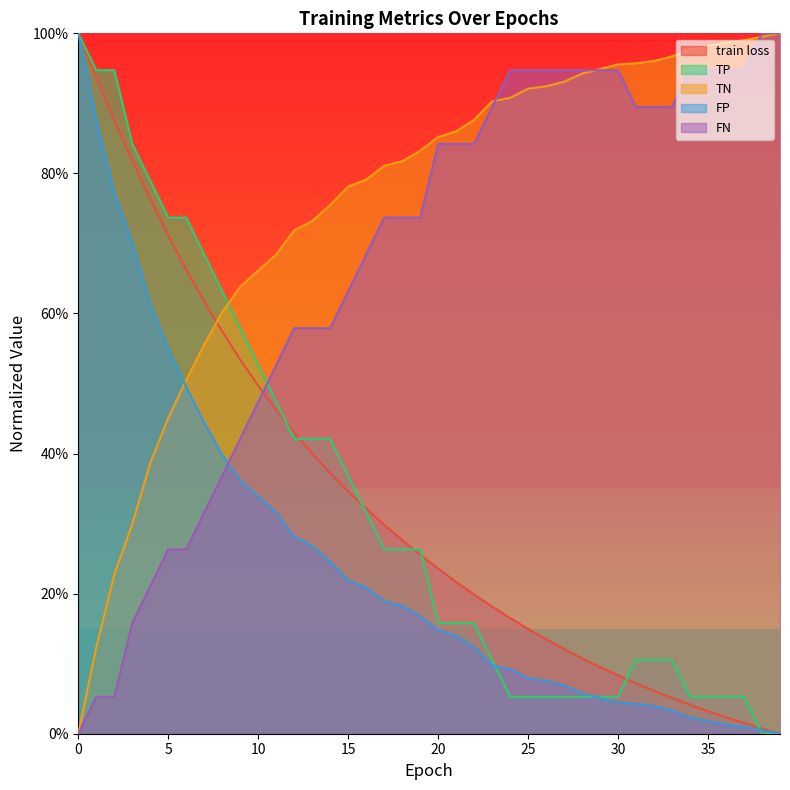

At which category does the chart reach its minimum across all series?

39